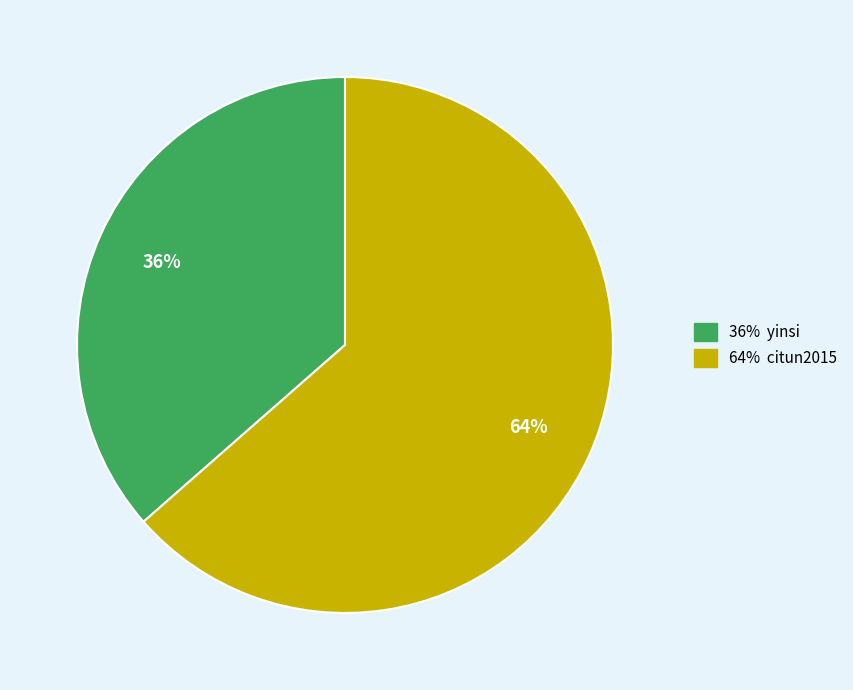

Is there any slice that represents more than half of the pie?

Yes